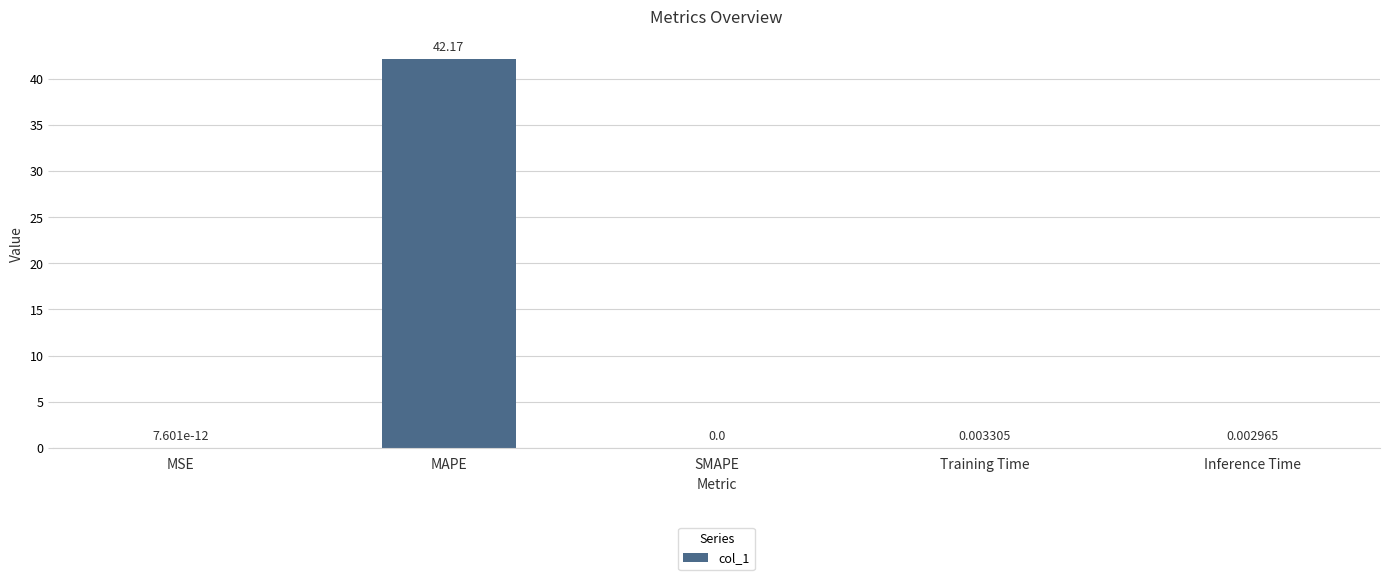

Where is the data nearest to the value 21?

Training Time